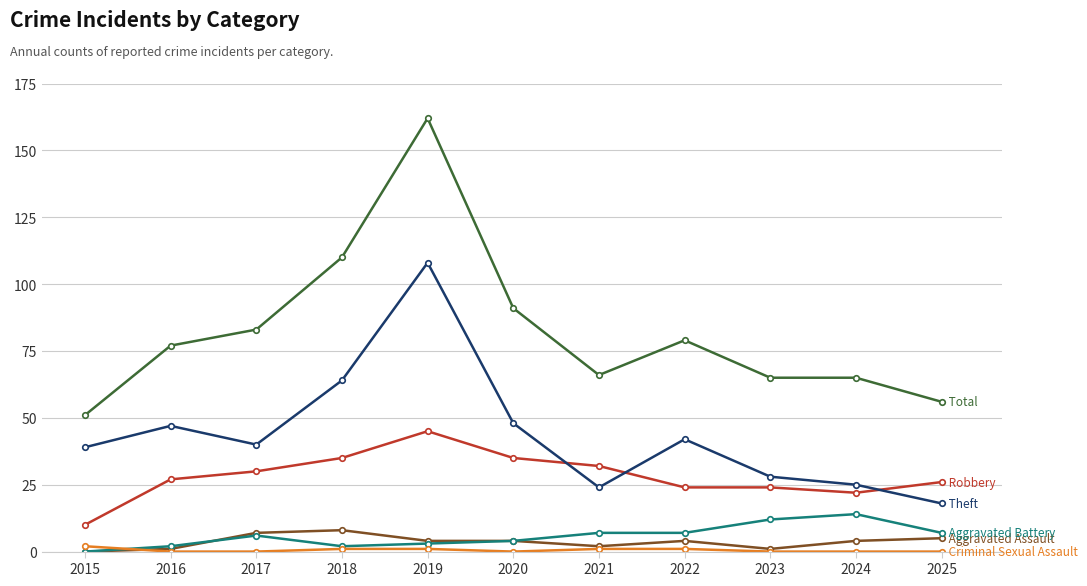

What is the total value across all series at 2024?

130